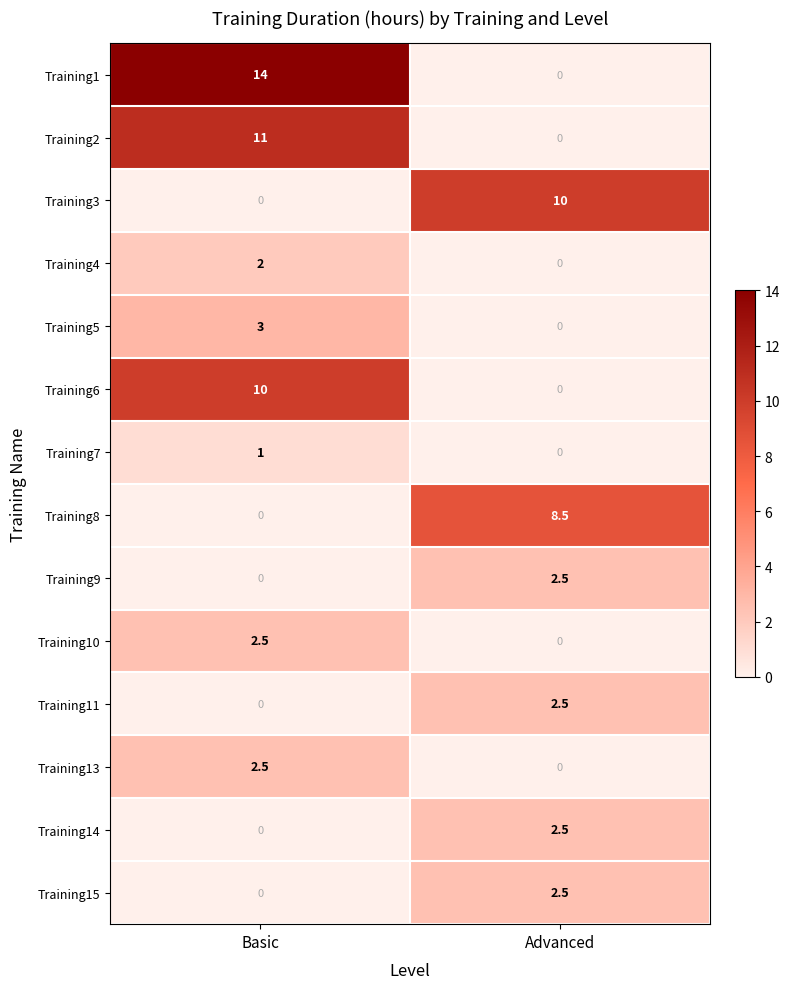

The Training6 series shows 10.0 at Basic. True or false?

True